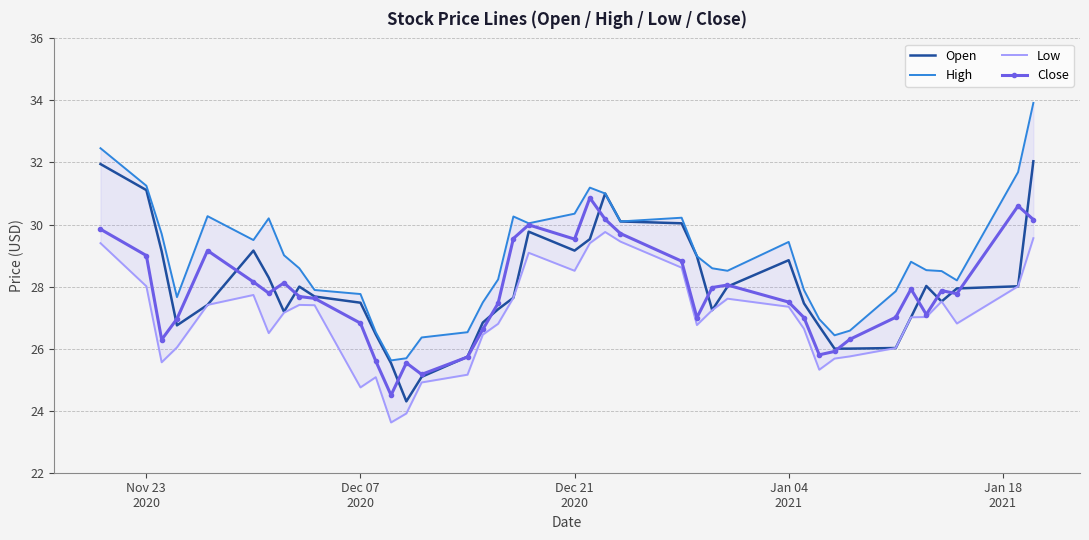

What is the minimum value for Open?

24.3